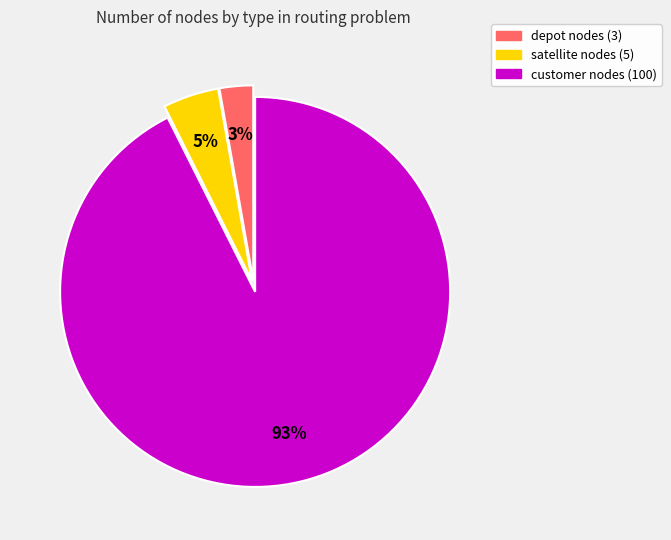

Is there any slice that represents more than half of the pie?

Yes